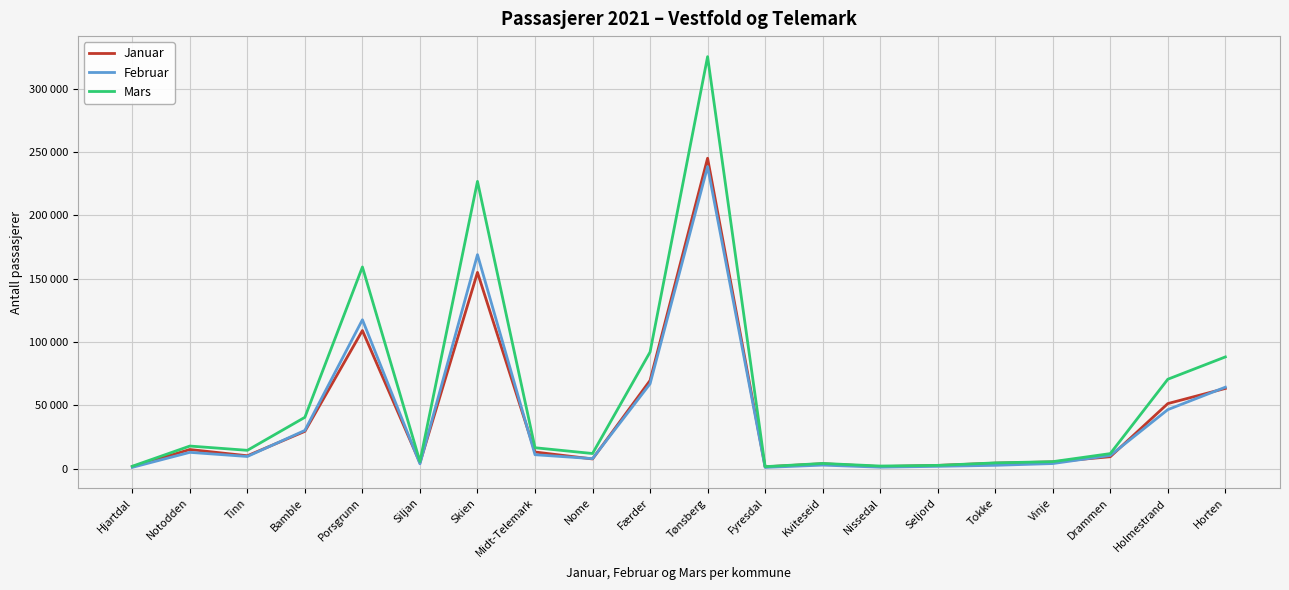

True or false: Mars has more than 0 interior local peaks.

True